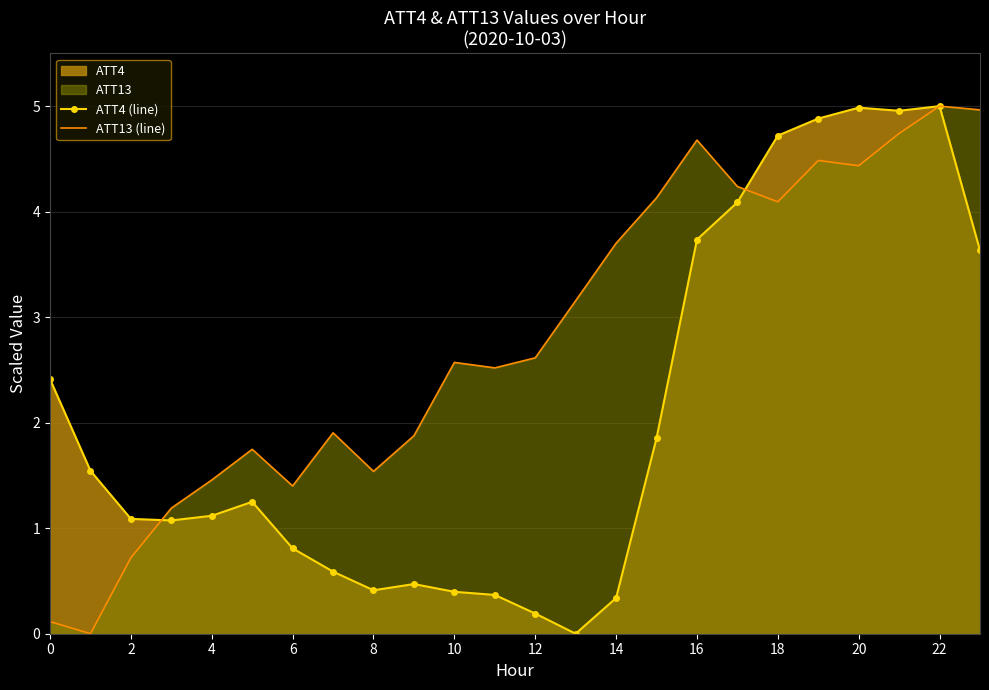

True or false: ATT4 (line) has a value of 4.7 at 18.

True